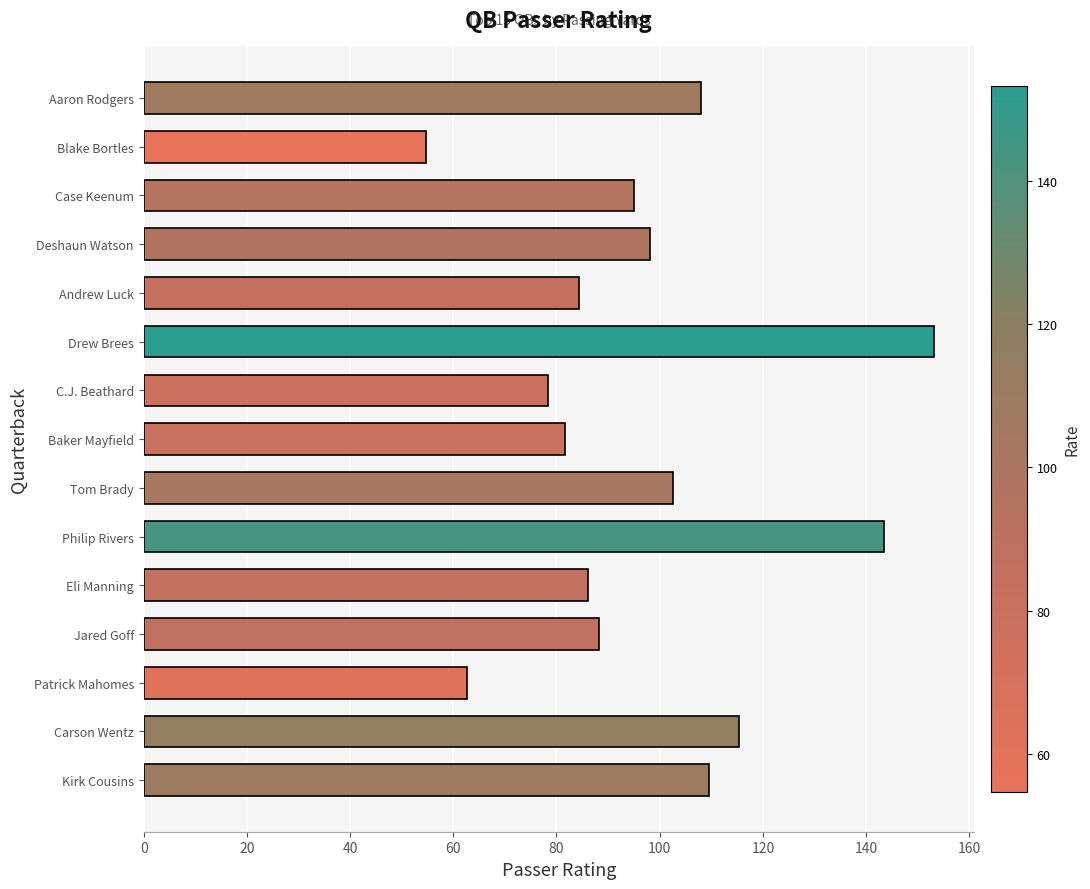

Approximately how many times larger is the value at Baker Mayfield compared to Carson Wentz?

0.7